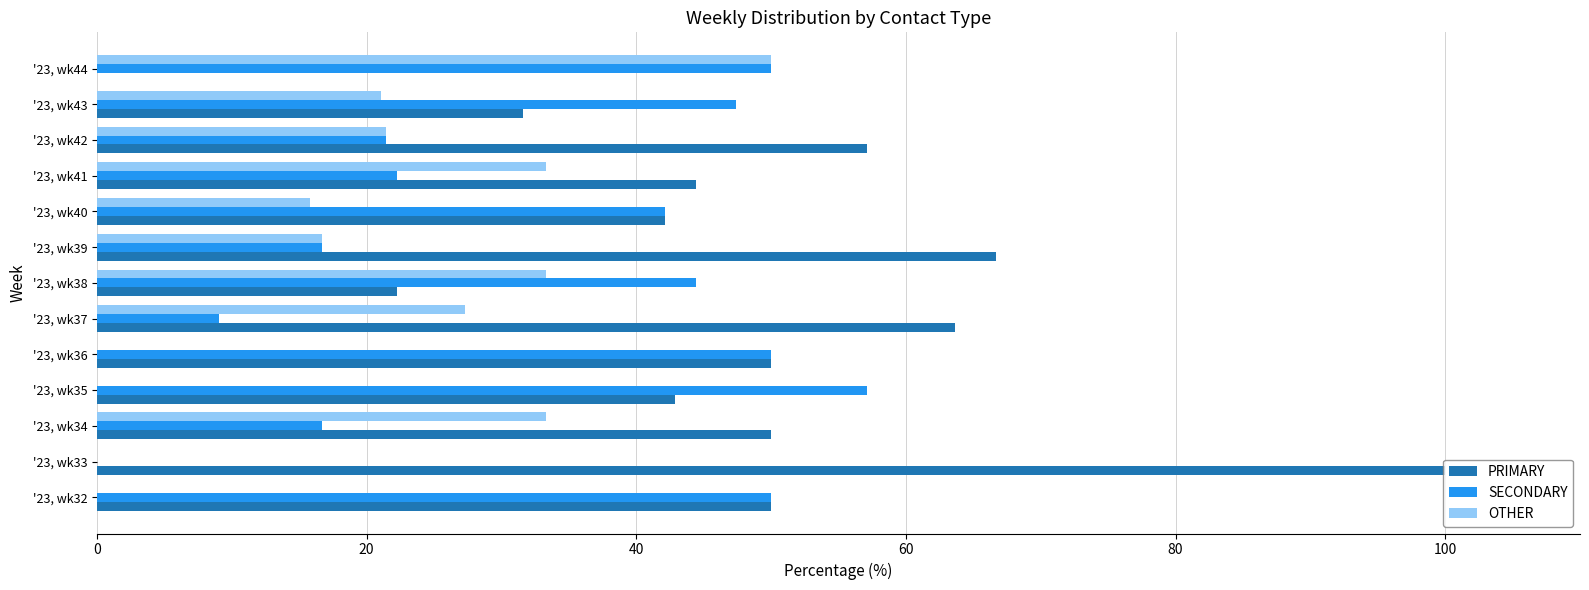

What are all the series names shown in the legend?

PRIMARY, SECONDARY, OTHER